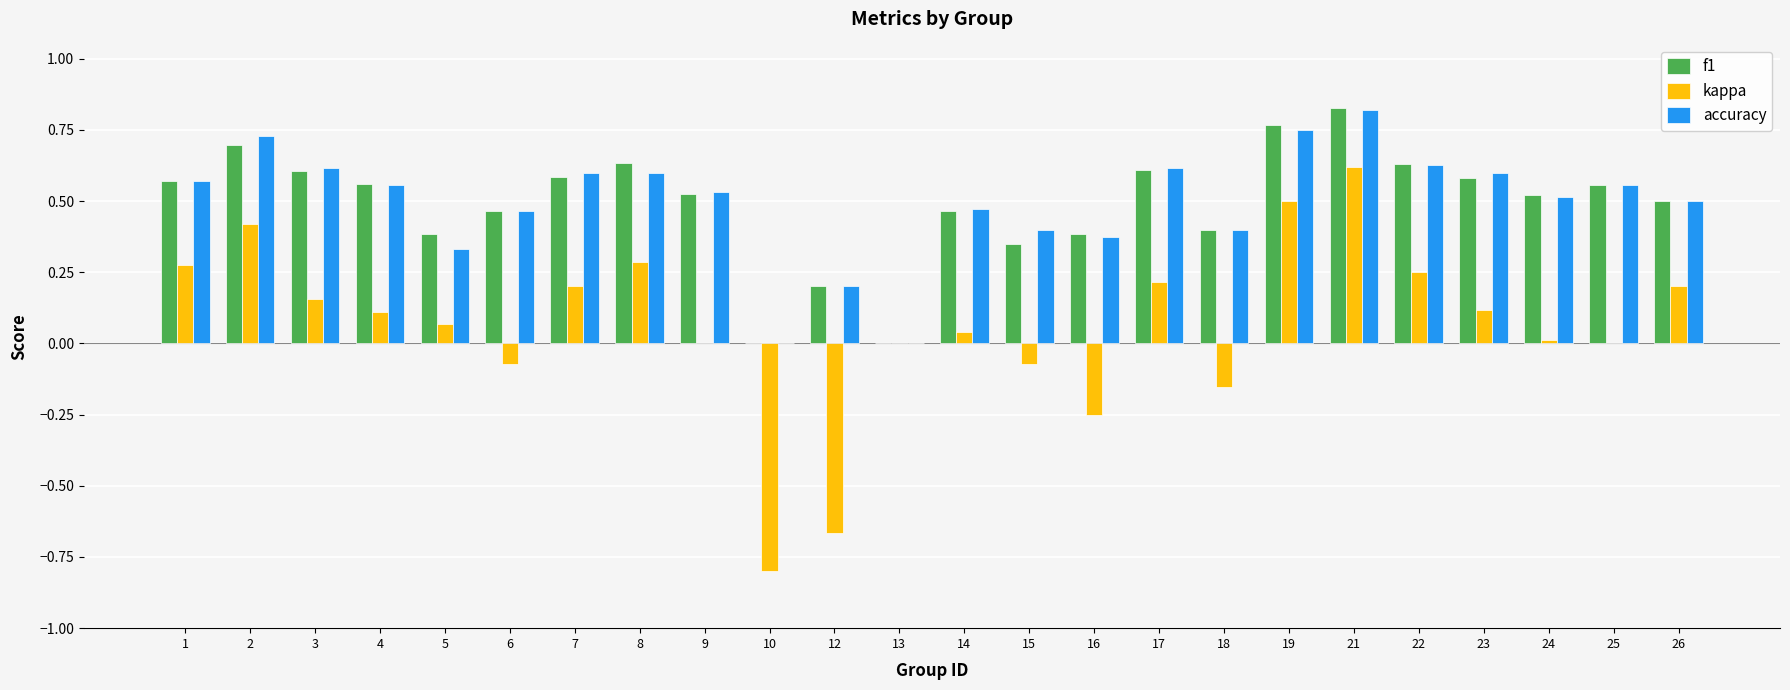

The value of f1 at 24 is 0.5. True or false?

True